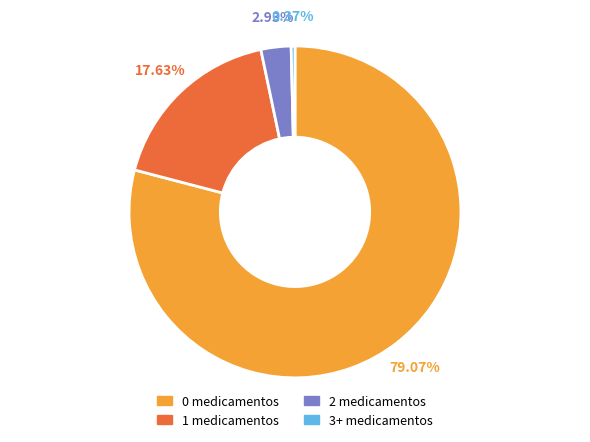

To the nearest percent, what is the average slice percentage?

25%